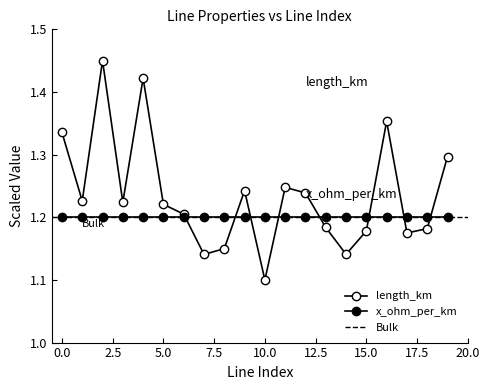

What is the sum of all values?

24.7